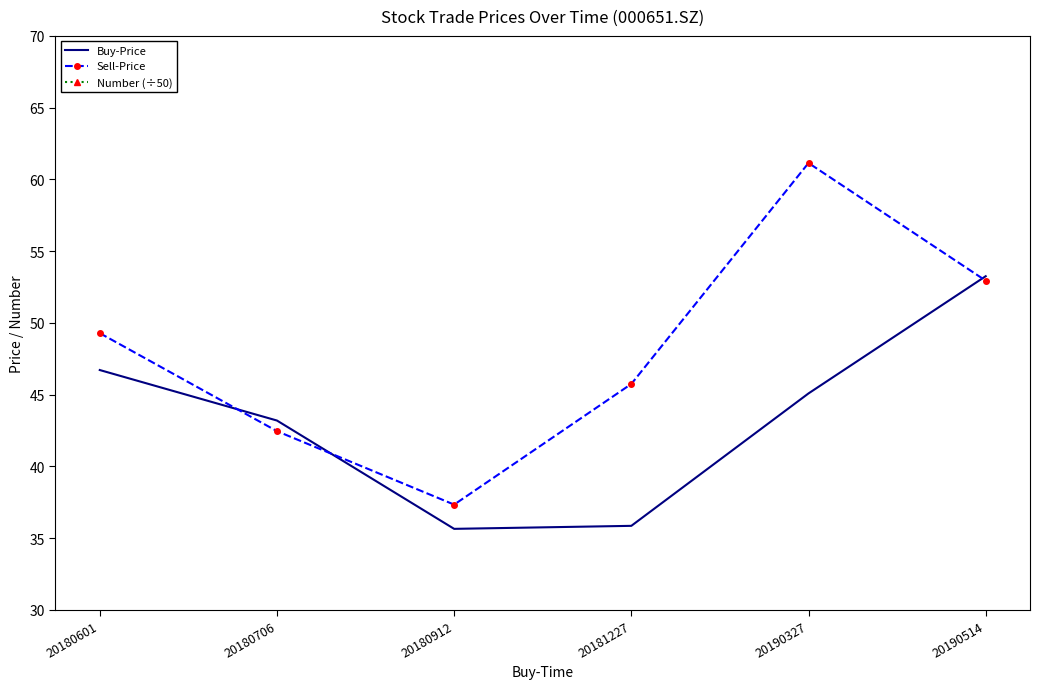

The Sell-Price series shows 20.3 at 20180912. True or false?

False